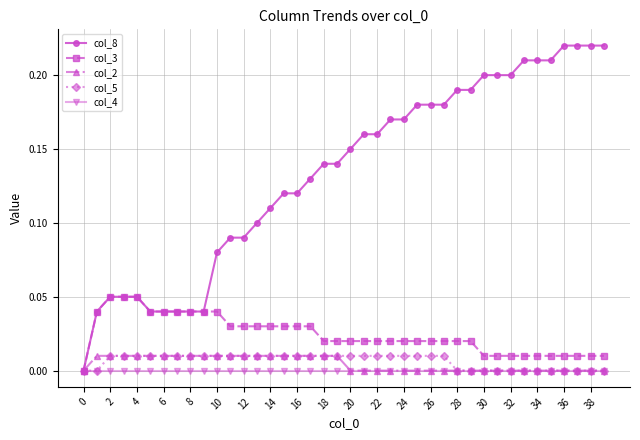

Which series has the largest total across all categories?

col_8